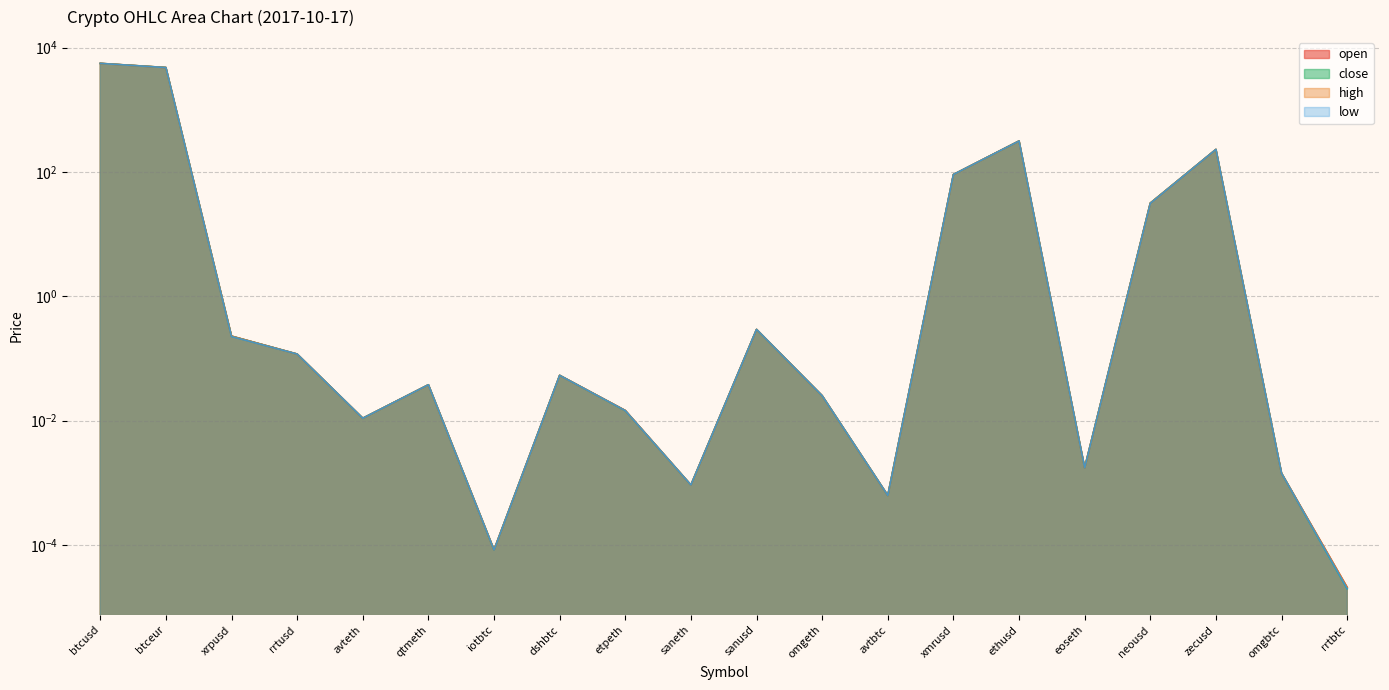

Rank the series by their maximum value, from highest to lowest.

high, close, open, low